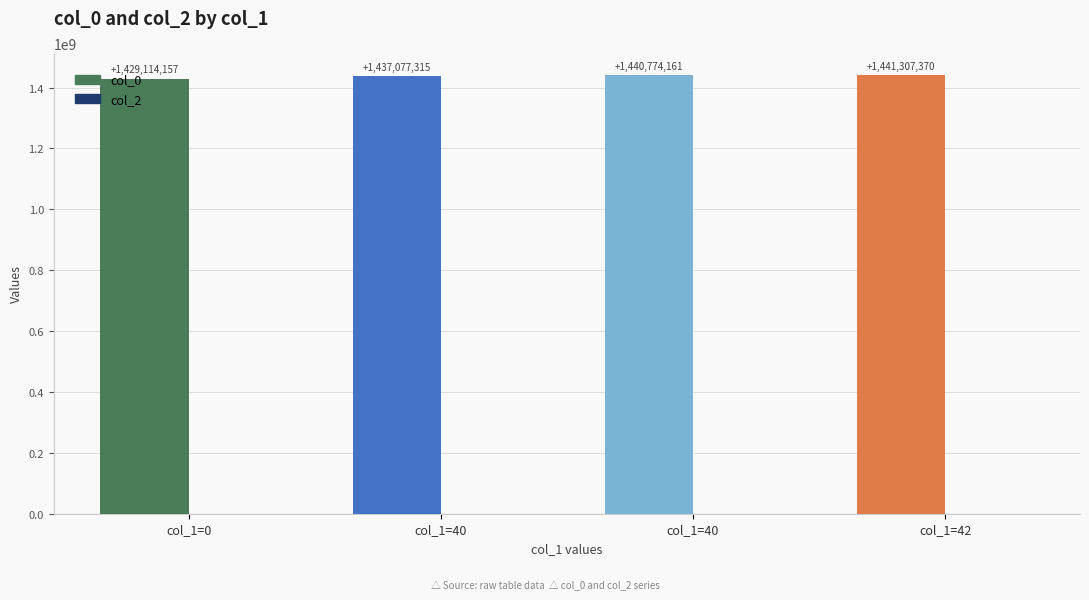

Reading left to right, transcribe all the data shown in this chart.

col_0: col_1=0=1429114157	col_1=40=1437077315	col_1=40=1440774161	col_1=42=1441307370
col_2: col_1=0=0	col_1=40=0	col_1=40=0	col_1=42=0